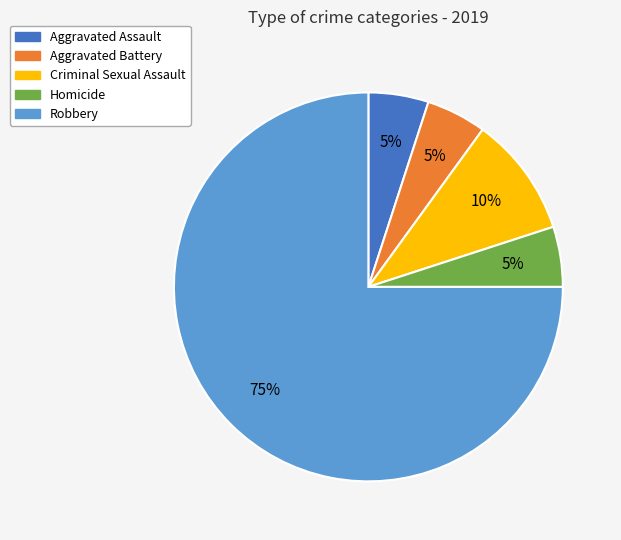

Which category has the biggest portion of the pie?

Robbery